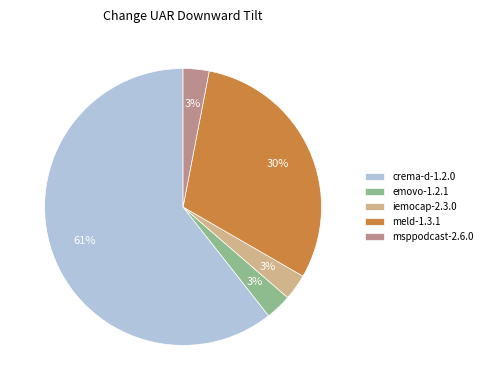

What is the largest slice in the pie chart?

crema-d-1.2.0